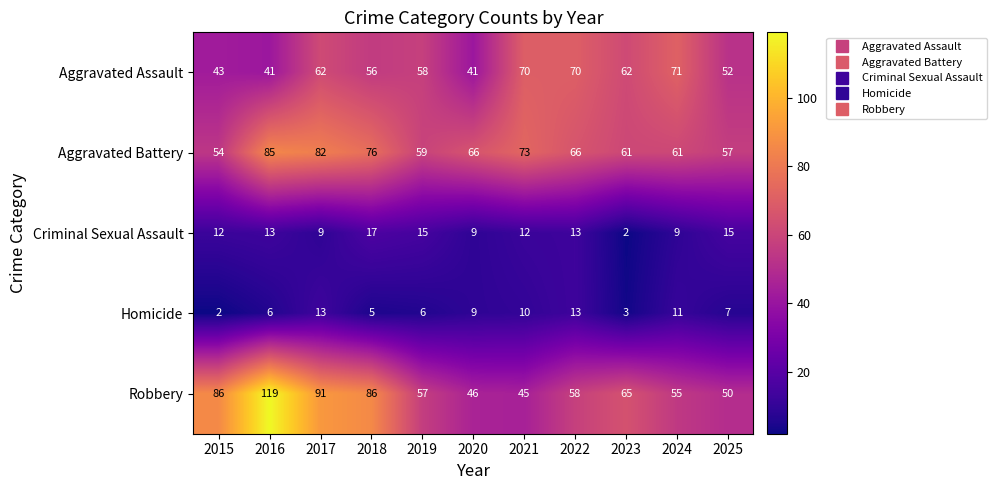

Read the Robbery value at 2021.

45